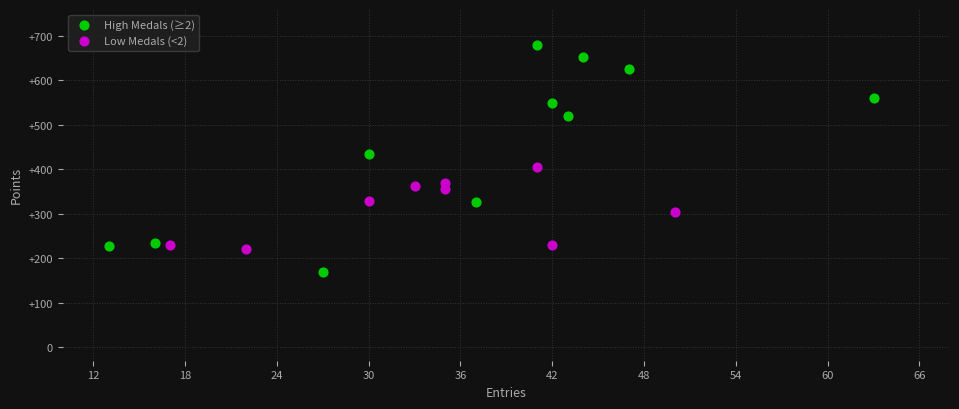

Which series contains the lowest Y value?

High Medals (≥2)